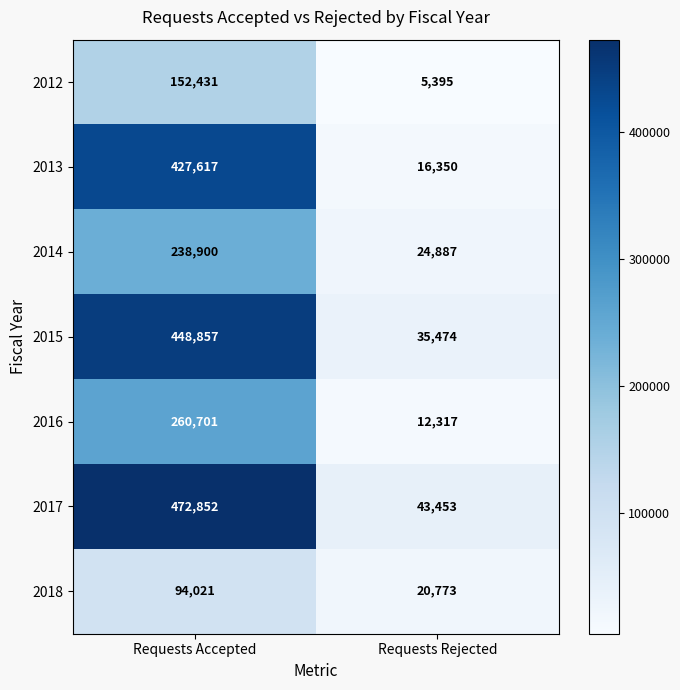

The 2014 series shows 24887 at Requests Rejected. True or false?

True